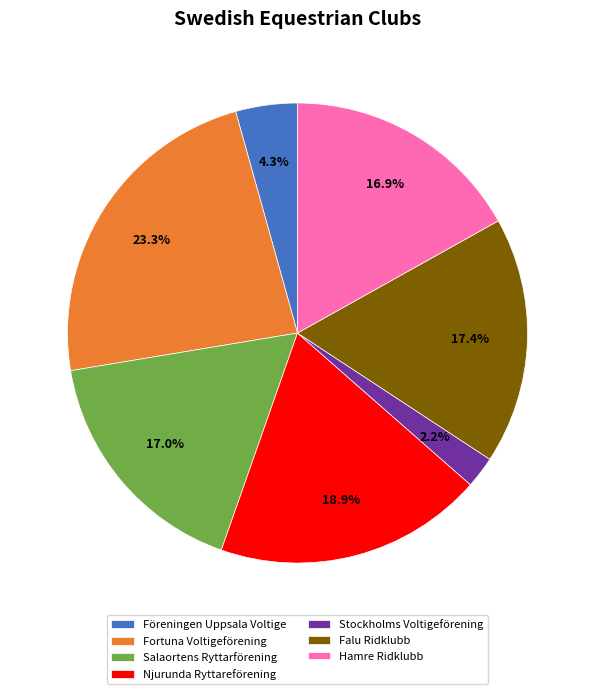

Which has a higher value, Salaortens Ryttarförening or Njurunda Ryttareförening?

Njurunda Ryttareförening